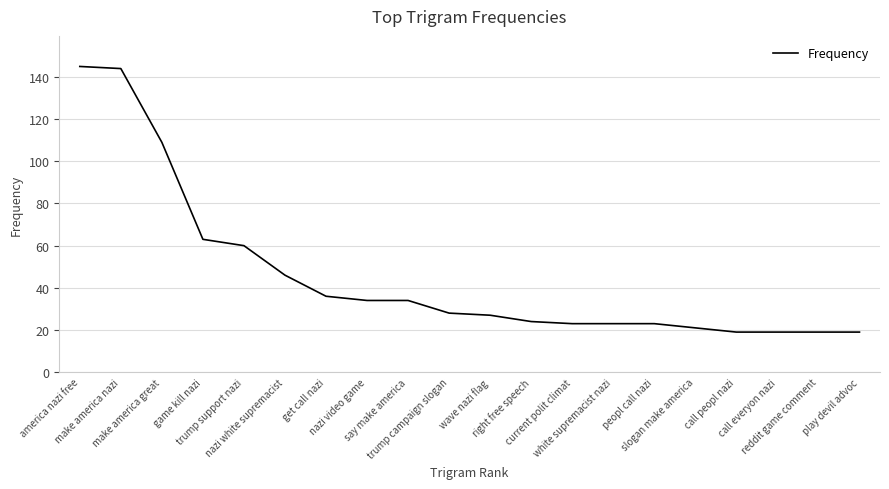

What is the sum of all values?

916